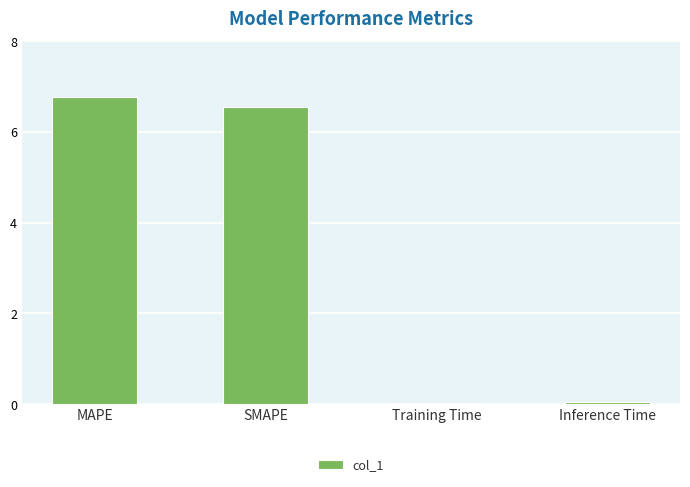

Are the bars grouped side by side (vs. stacked)?

No